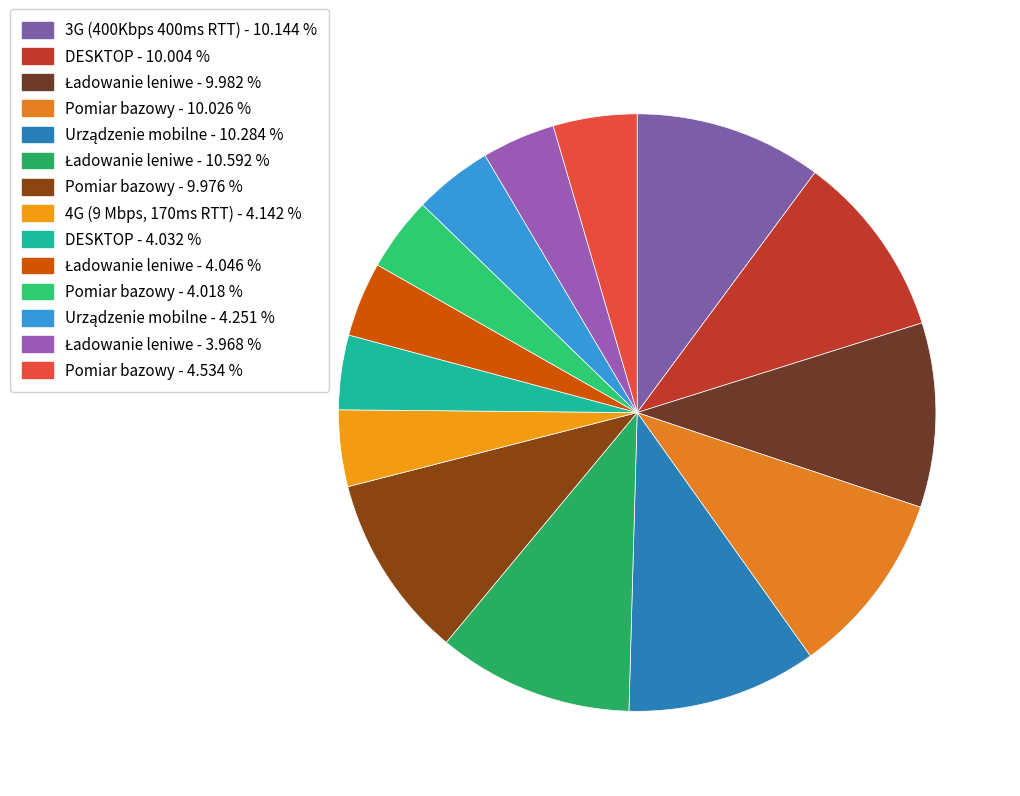

How many slices are in this pie chart?

14